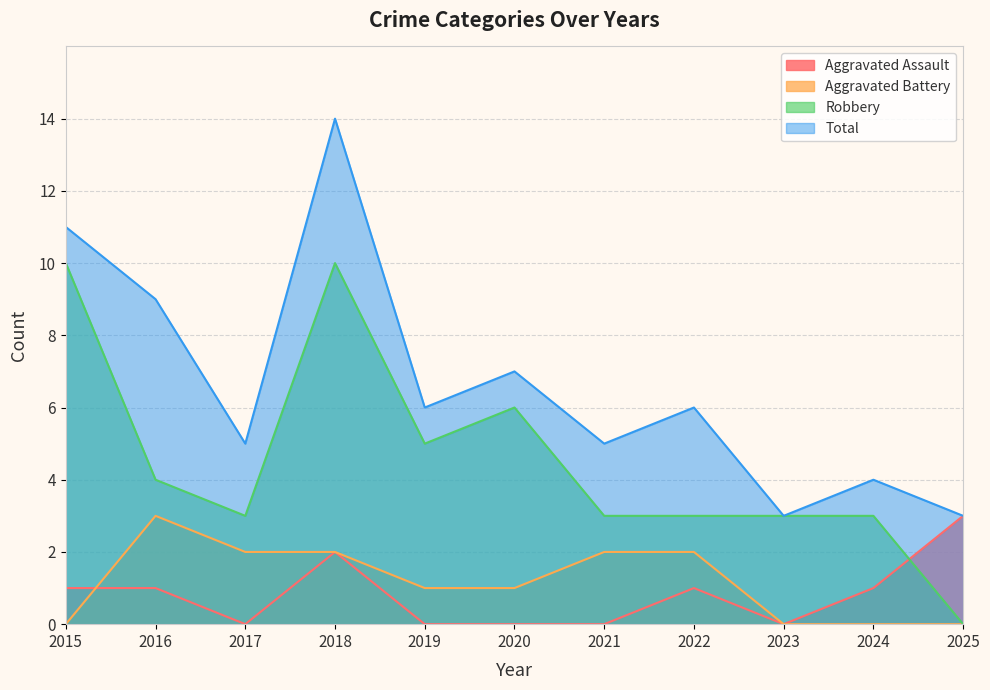

Count the number of data series in this chart.

4